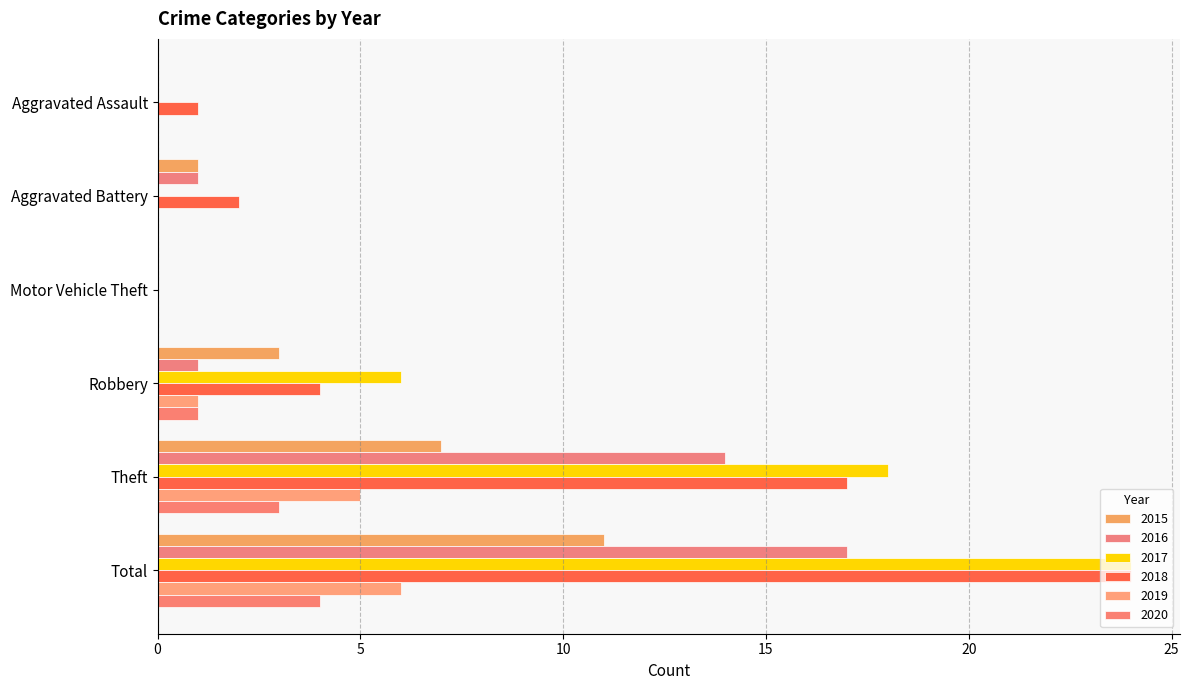

Reading left to right, extract all data points from this chart.

2015: Aggravated Assault=0	Aggravated Battery=1	Motor Vehicle Theft=0	Robbery=3	Theft=7	Total=11
2016: Aggravated Assault=0	Aggravated Battery=1	Motor Vehicle Theft=0	Robbery=1	Theft=14	Total=17
2017: Aggravated Assault=0	Aggravated Battery=0	Motor Vehicle Theft=0	Robbery=6	Theft=18	Total=24
2018: Aggravated Assault=1	Aggravated Battery=2	Motor Vehicle Theft=0	Robbery=4	Theft=17	Total=24
2019: Aggravated Assault=0	Aggravated Battery=0	Motor Vehicle Theft=0	Robbery=1	Theft=5	Total=6
2020: Aggravated Assault=0	Aggravated Battery=0	Motor Vehicle Theft=0	Robbery=1	Theft=3	Total=4